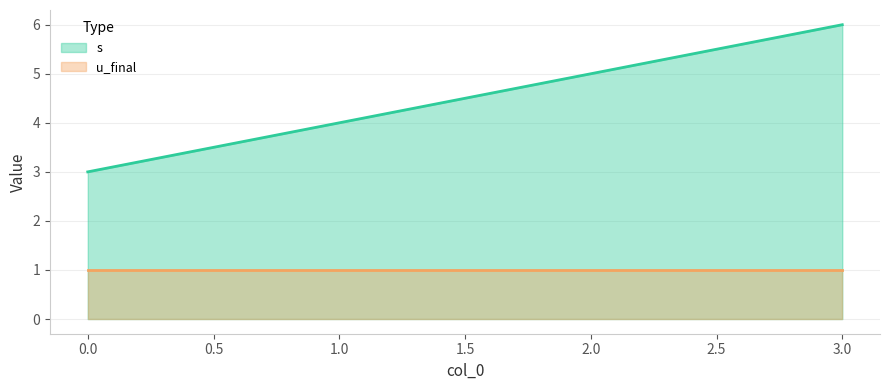

At which label is the value closest to 4?

1